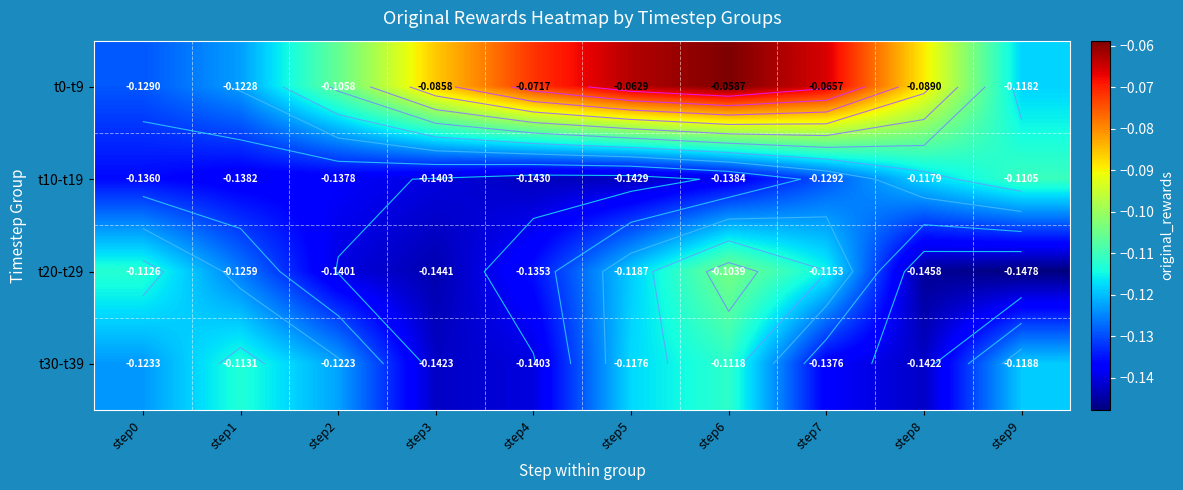

How many distinct data groups are displayed?

4